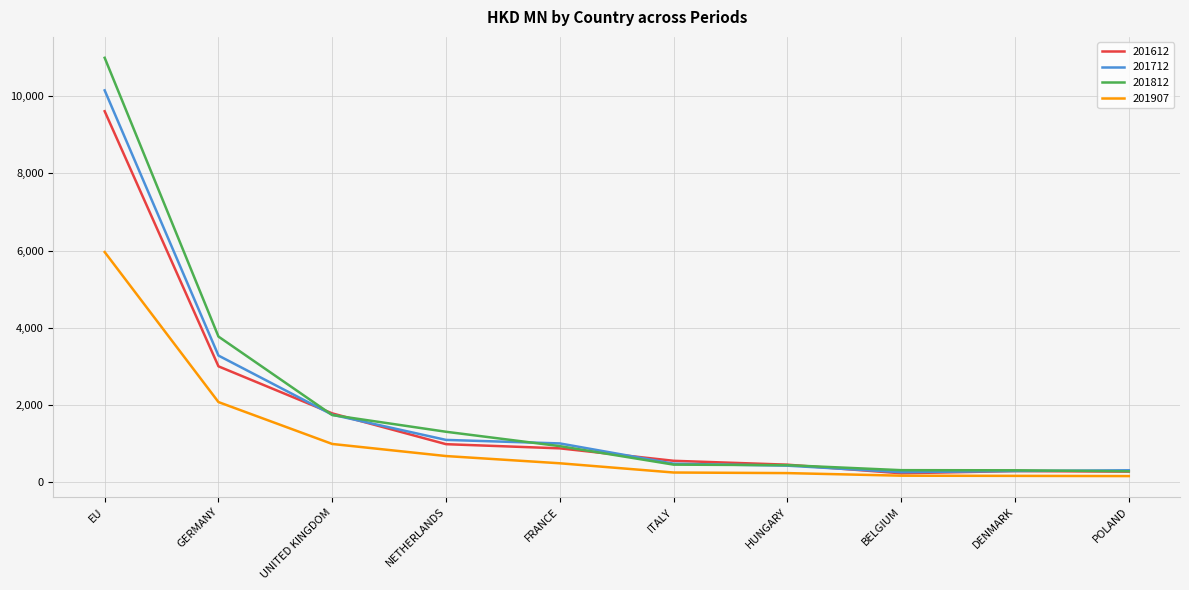

Does the chart have visible grid lines?

Yes